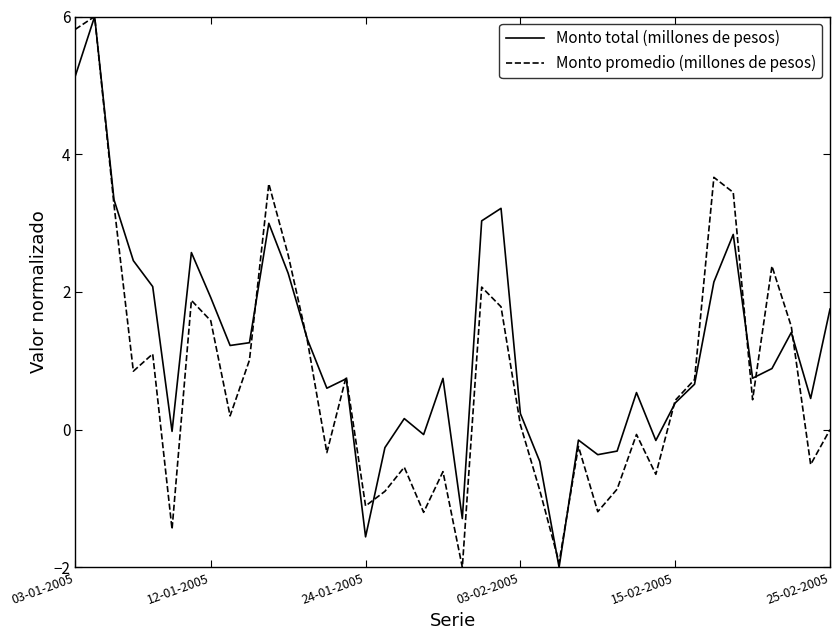

Rank the series by their average value, from highest to lowest.

Monto total (millones de pesos), Monto promedio (millones de pesos)